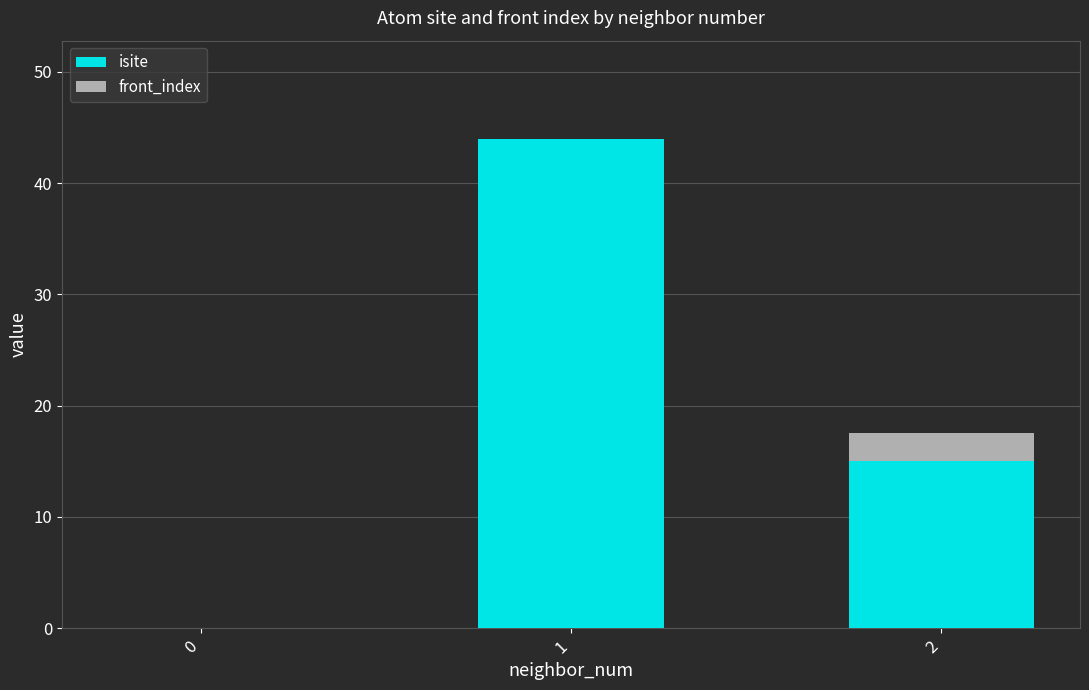

Reading right to left, transcribe the values for isite.

2=15.0	1=44.0	0=0.0